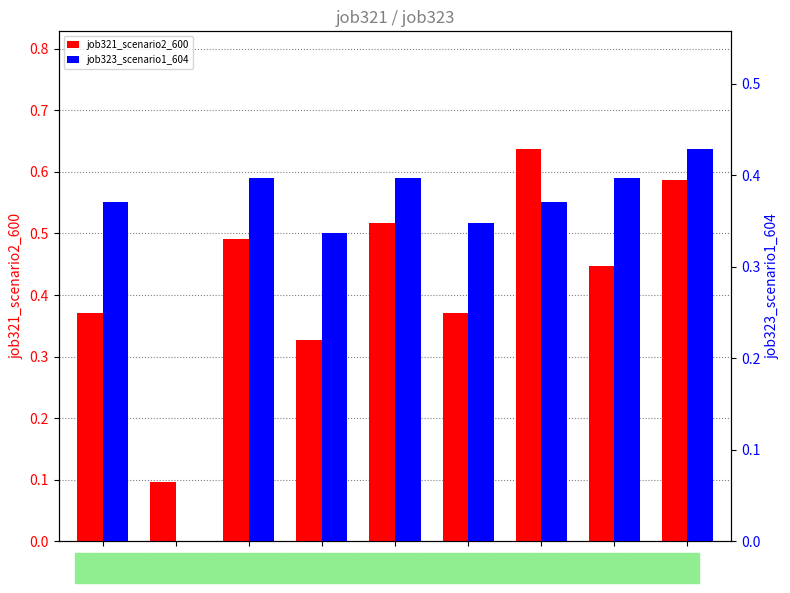

Count the job321_scenario2_600 values in the range 0 to 1.

9